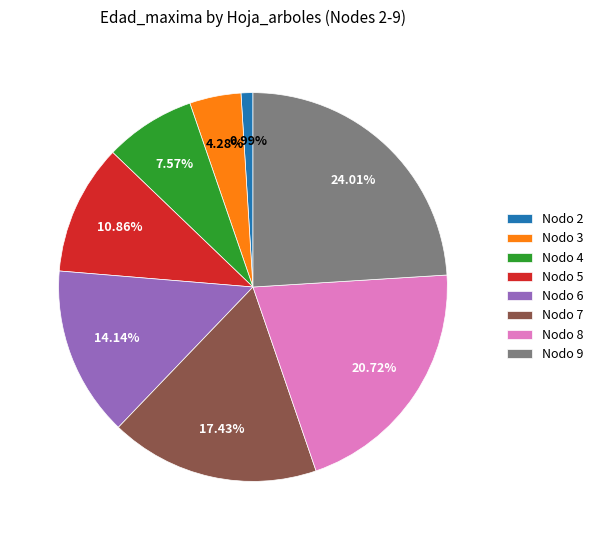

Is there any slice that represents more than half of the pie?

No